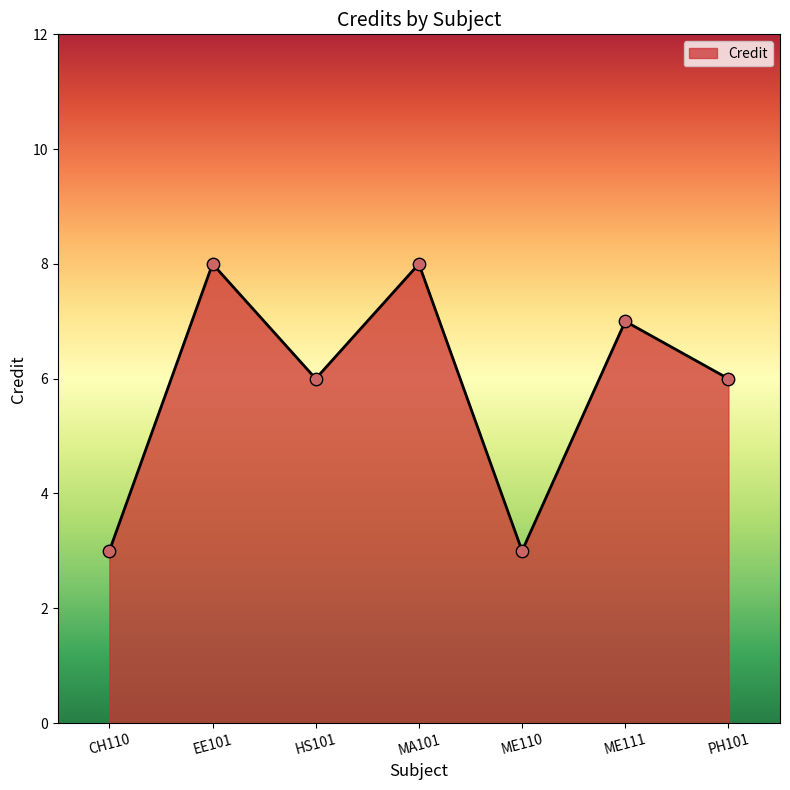

What is the ratio of the value at ME111 to the value at CH110?

2.3